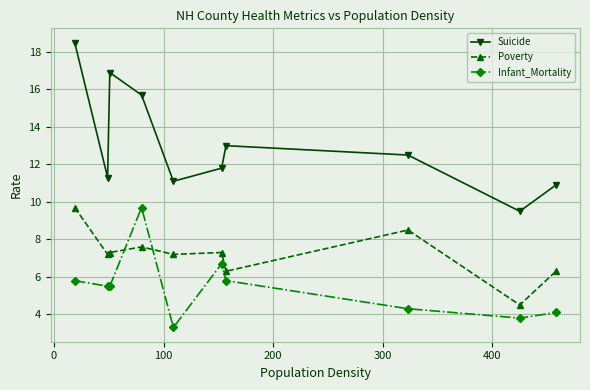

In Suicide, how many points are higher than both neighbors (excluding endpoints)?

2